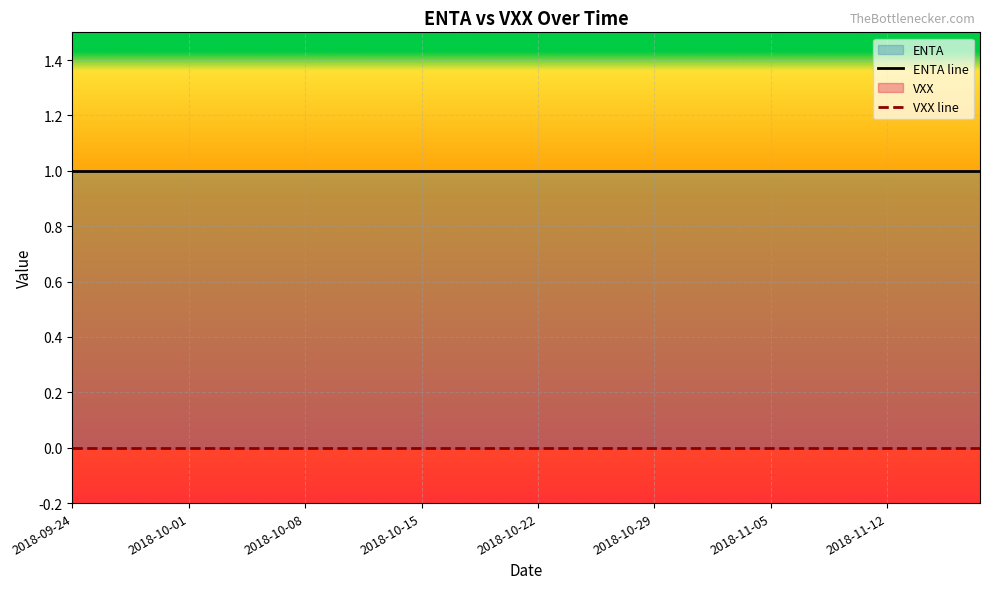

Which label corresponds to the smallest value in the chart?

2018-09-24